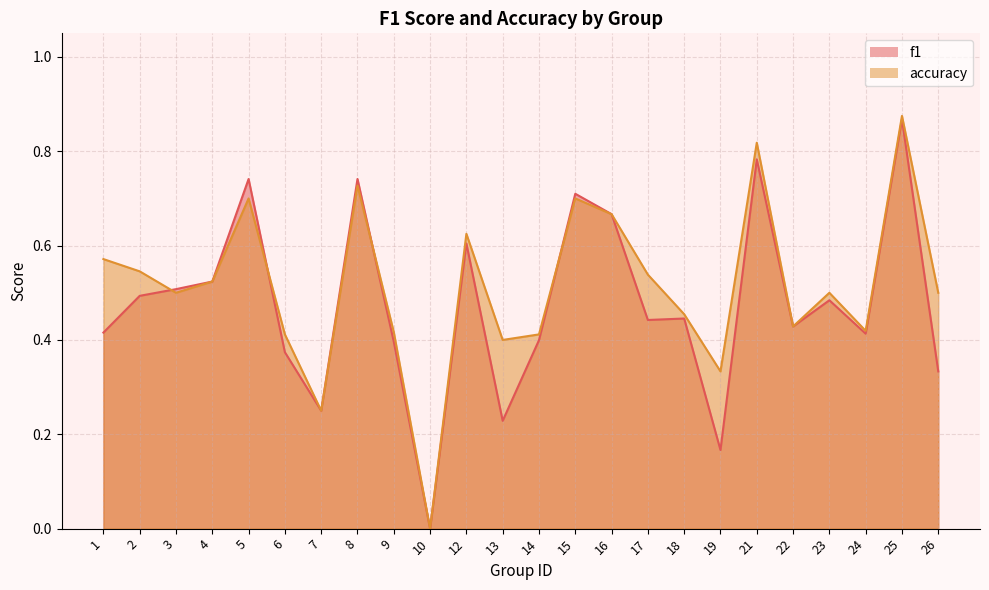

Which category has the lowest value in the accuracy series?

10